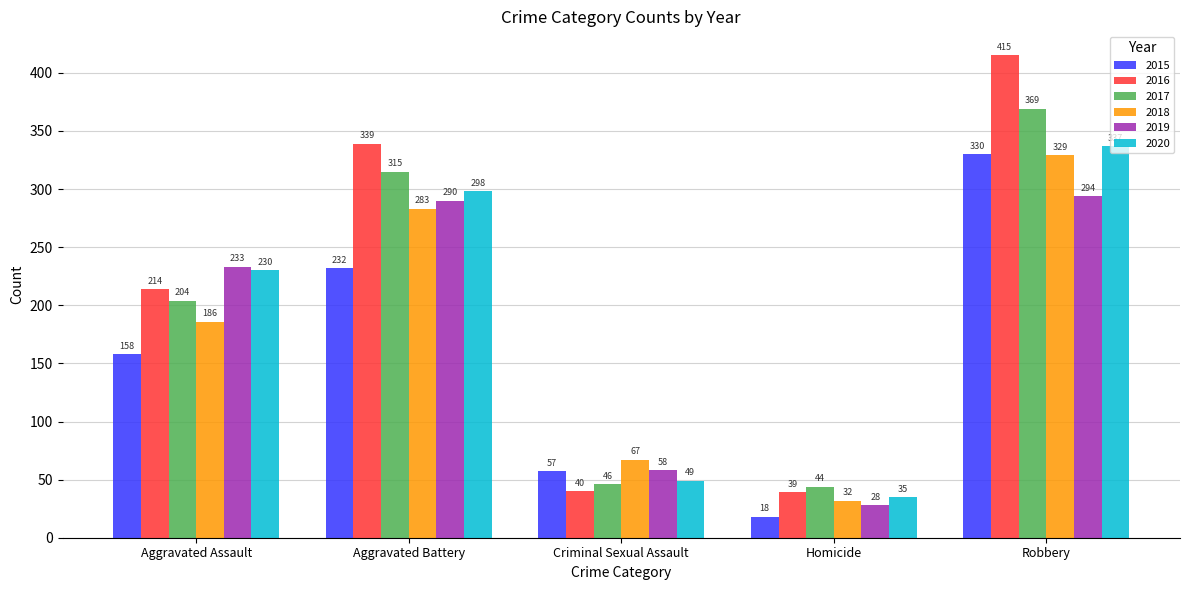

Rank the series by their maximum value, from highest to lowest.

2016, 2017, 2020, 2015, 2018, 2019